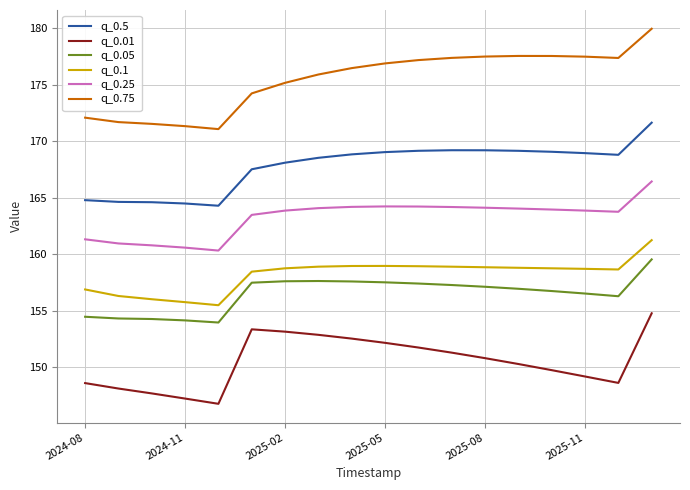

True or false: q_0.05 and q_0.1 cross at least once.

False